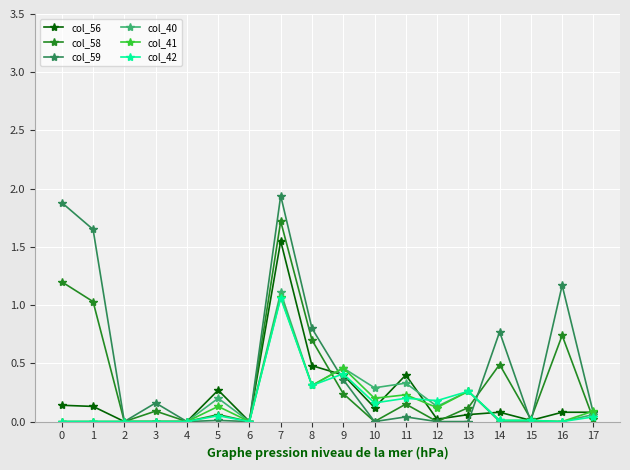

What is the difference between the highest and lowest values at 7?

0.9